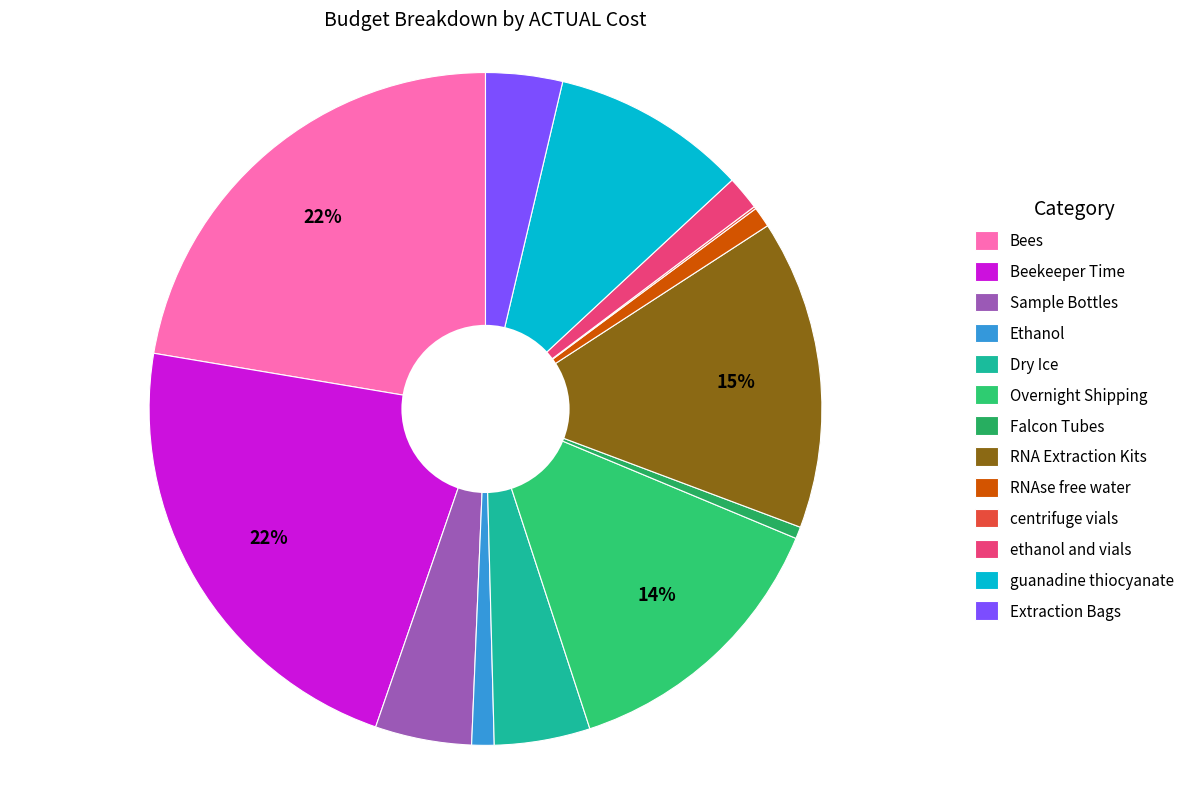

Is it true that guanadine thiocyanate is 9% of the pie?

True